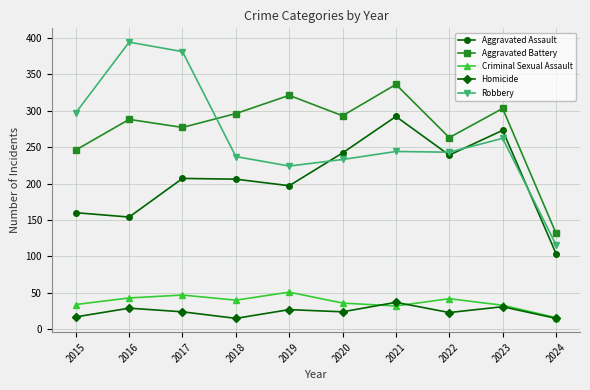

What is the difference between the second highest and second lowest values in the Homicide series?

16